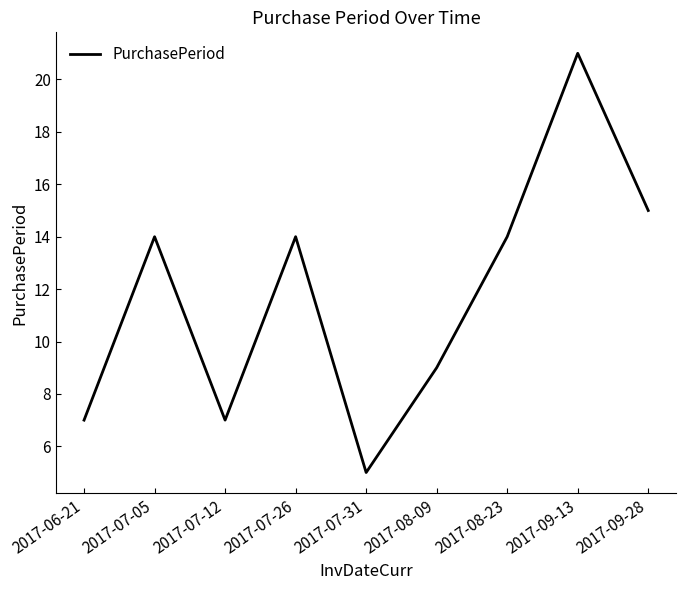

Approximately how many times larger is the value at 2017-09-28 compared to 2017-07-26?

1.1